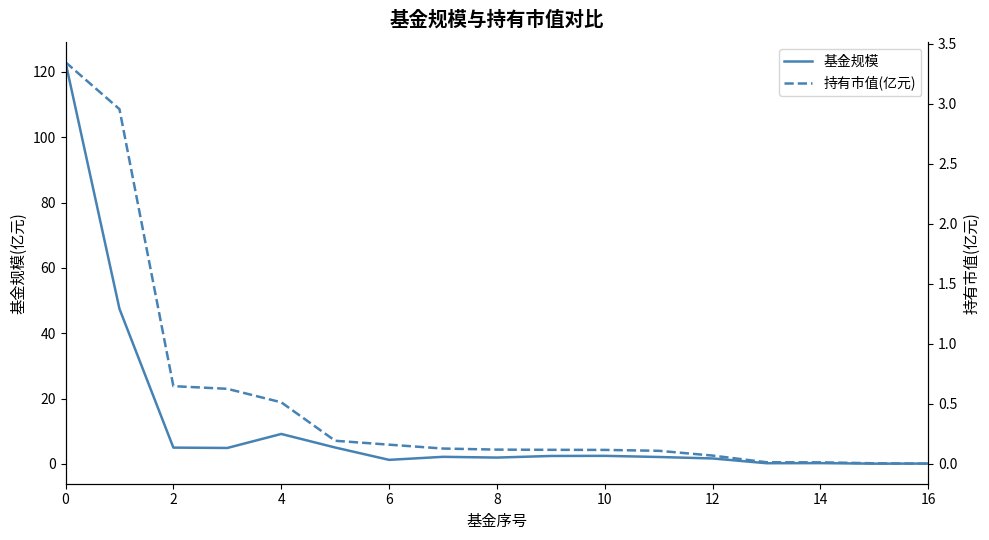

List the series in order of their overall mean, highest first.

基金规模, 持有市值(亿元)